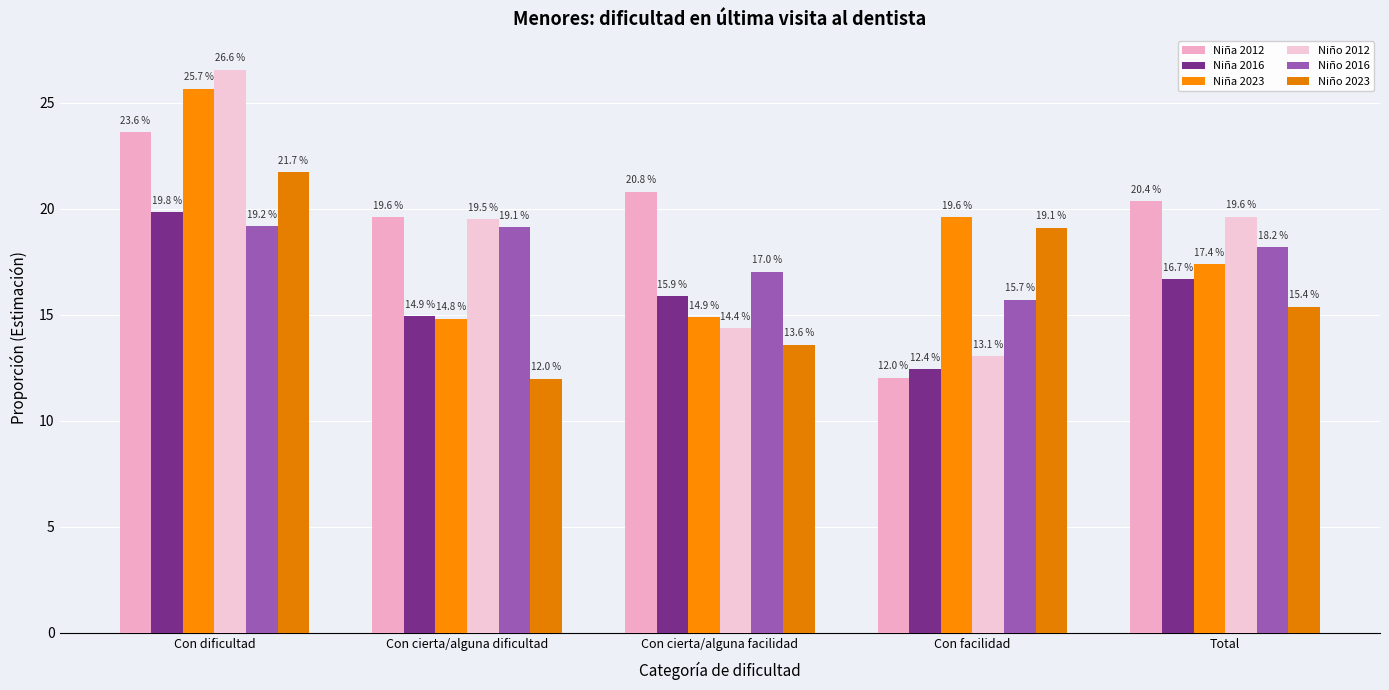

True or false: Niño 2012 has a value of 9.4 at Total.

False